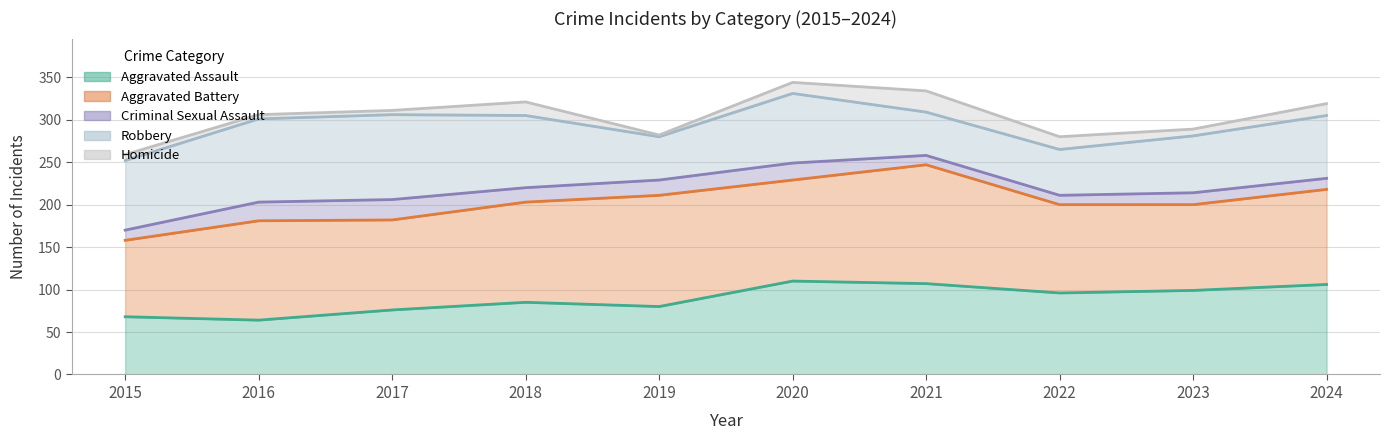

Reading left to right, extract all data points from this chart.

Aggravated Assault: 2015=68	2016=64	2017=76	2018=85	2019=80	2020=110	2021=107	2022=96	2023=99	2024=106
Aggravated Battery: 2015=158	2016=181	2017=182	2018=203	2019=211	2020=229	2021=247	2022=200	2023=200	2024=218
Criminal Sexual Assault: 2015=170	2016=203	2017=206	2018=220	2019=229	2020=249	2021=258	2022=211	2023=214	2024=231
Robbery: 2015=252	2016=301	2017=306	2018=305	2019=280	2020=331	2021=309	2022=265	2023=281	2024=305
Homicide: 2015=259	2016=306	2017=311	2018=321	2019=282	2020=344	2021=334	2022=280	2023=289	2024=319